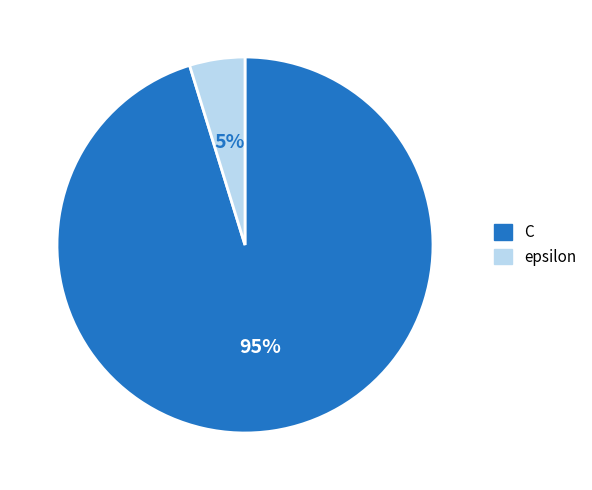

Is it true that epsilon is 5% of the pie?

True